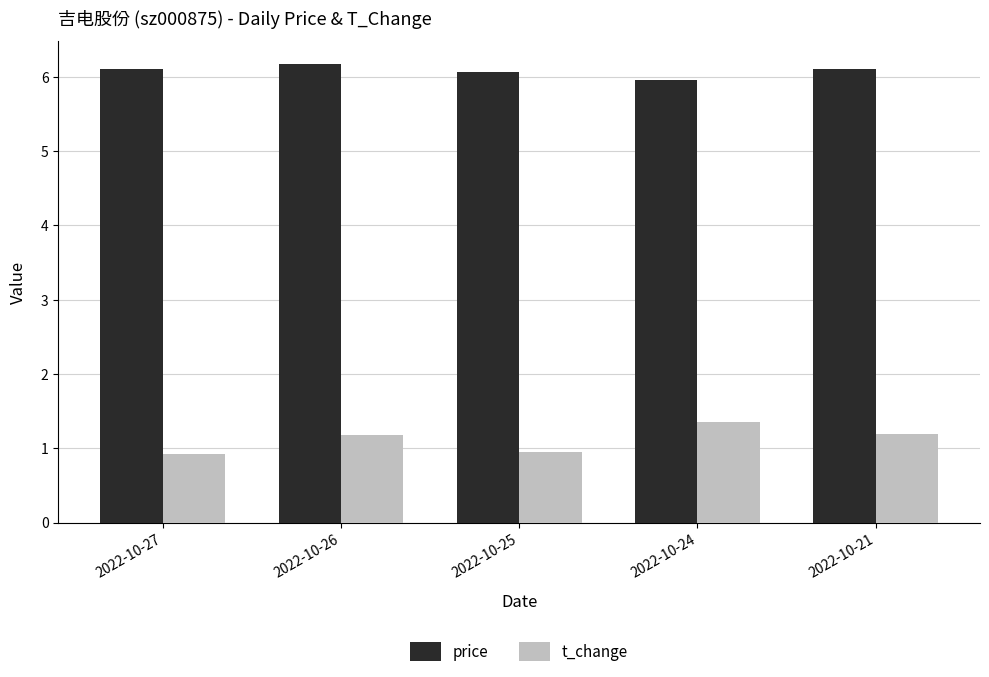

List the series in order of their peak value, lowest first.

t_change, price